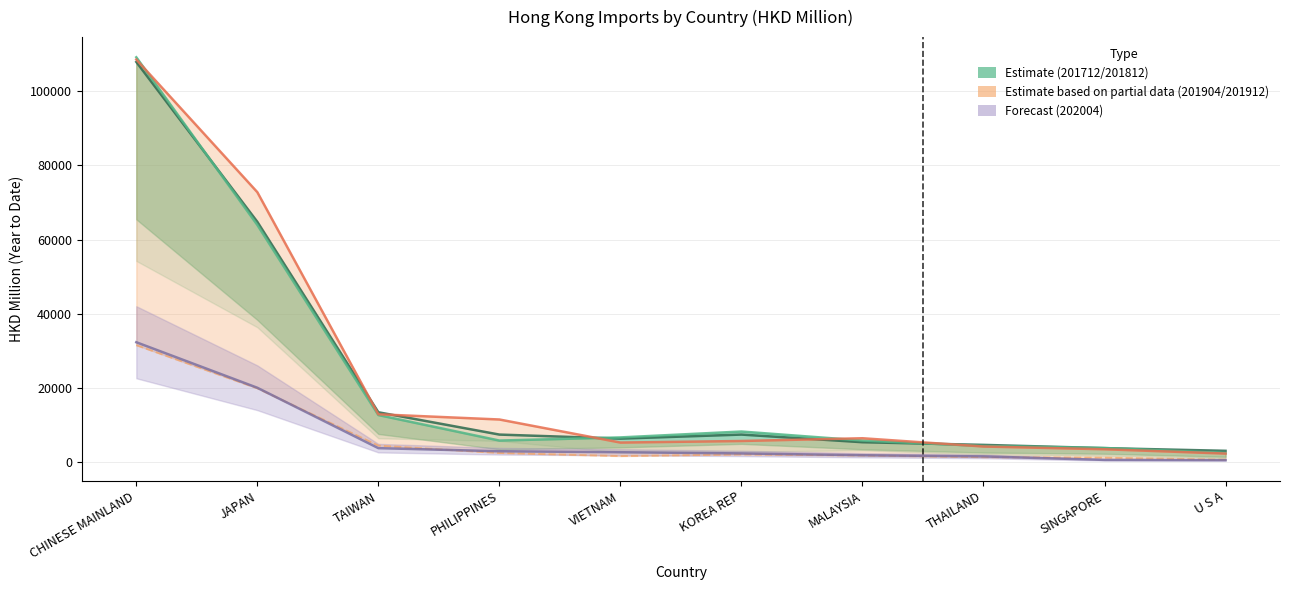

Which series has the largest range (max minus min)?

201812